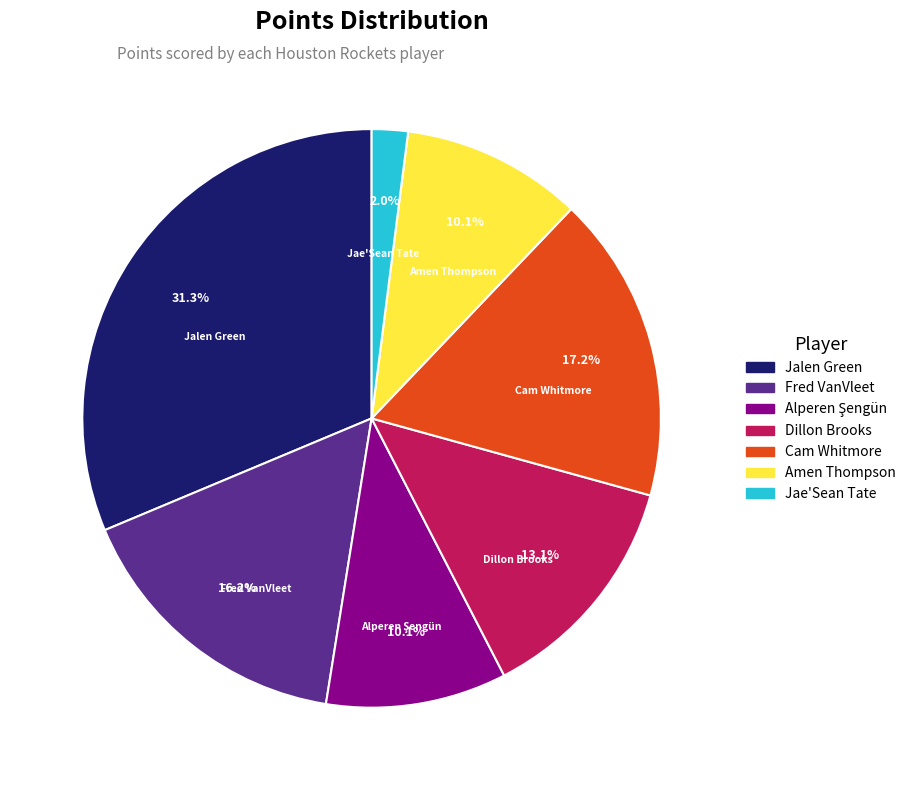

How many segments does this pie chart have?

7